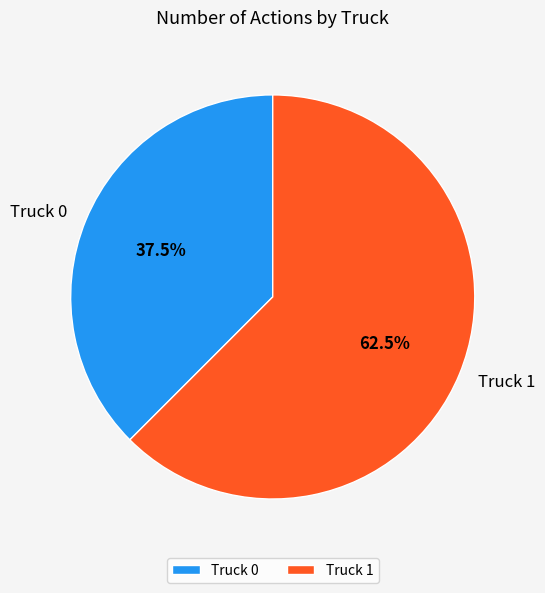

Which has a higher value, Truck 0 or Truck 1?

Truck 1